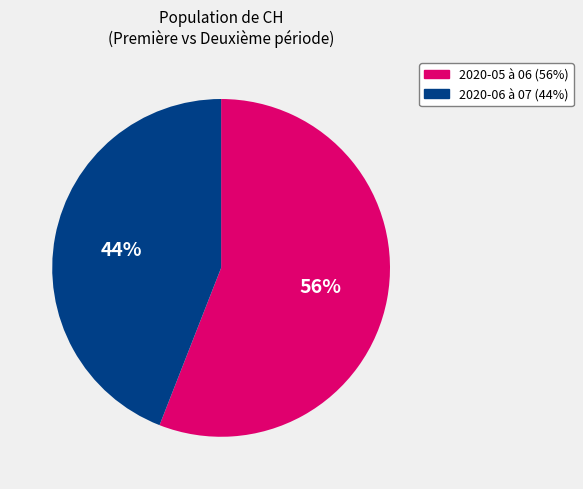

To the nearest percent, what is the average slice percentage?

50%